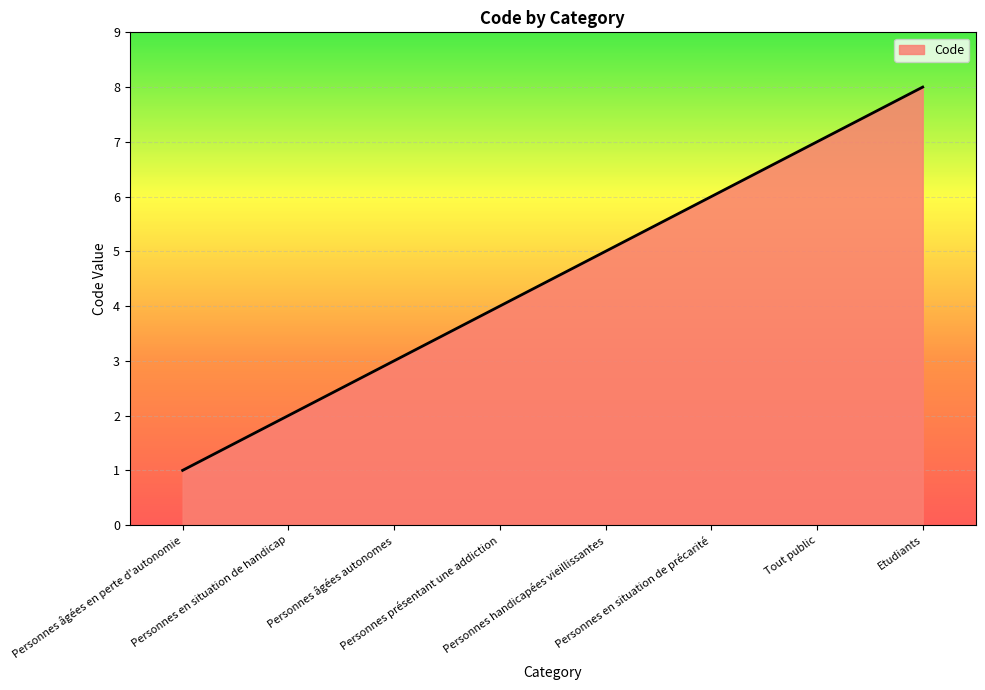

What is the difference between the second highest and second lowest values?

5